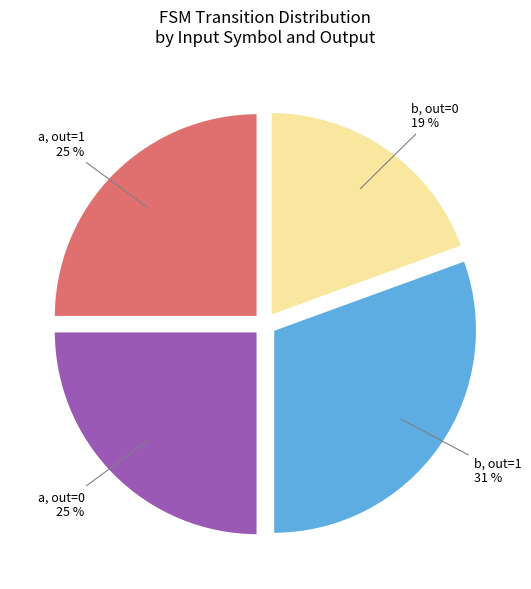

True or false: a, out=1 accounts for 18% of the total.

False